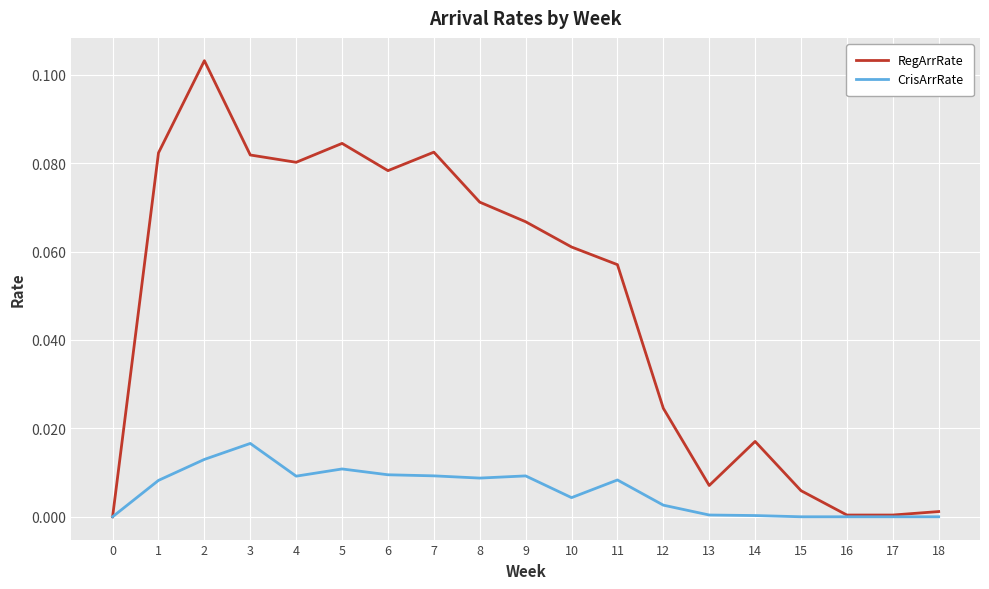

At which label does CrisArrRate reach its peak?

3